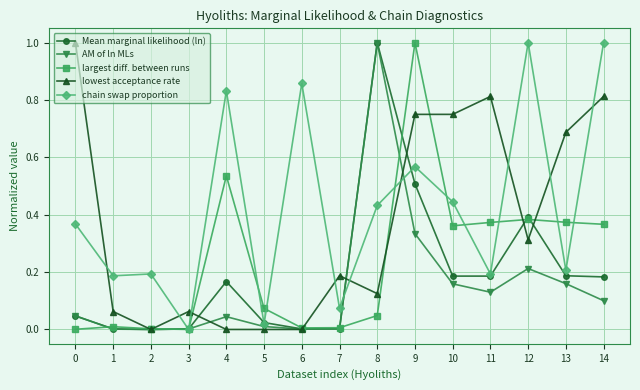

Rank the series by their average value, from highest to lowest.

chain swap proportion, lowest acceptance rate, largest diff. between runs, Mean marginal likelihood (ln), AM of ln MLs